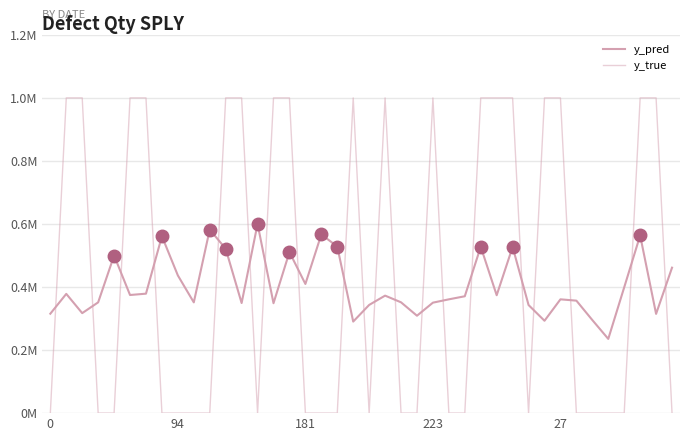

Between which two adjacent categories do y_true and y_pred first intersect?

0 and 94